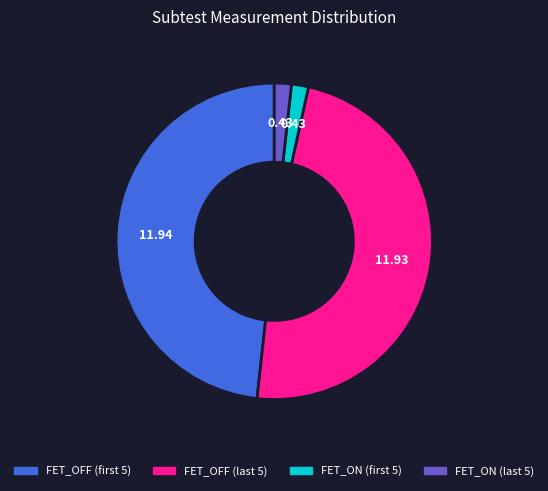

Is there a majority slice in this chart?

No